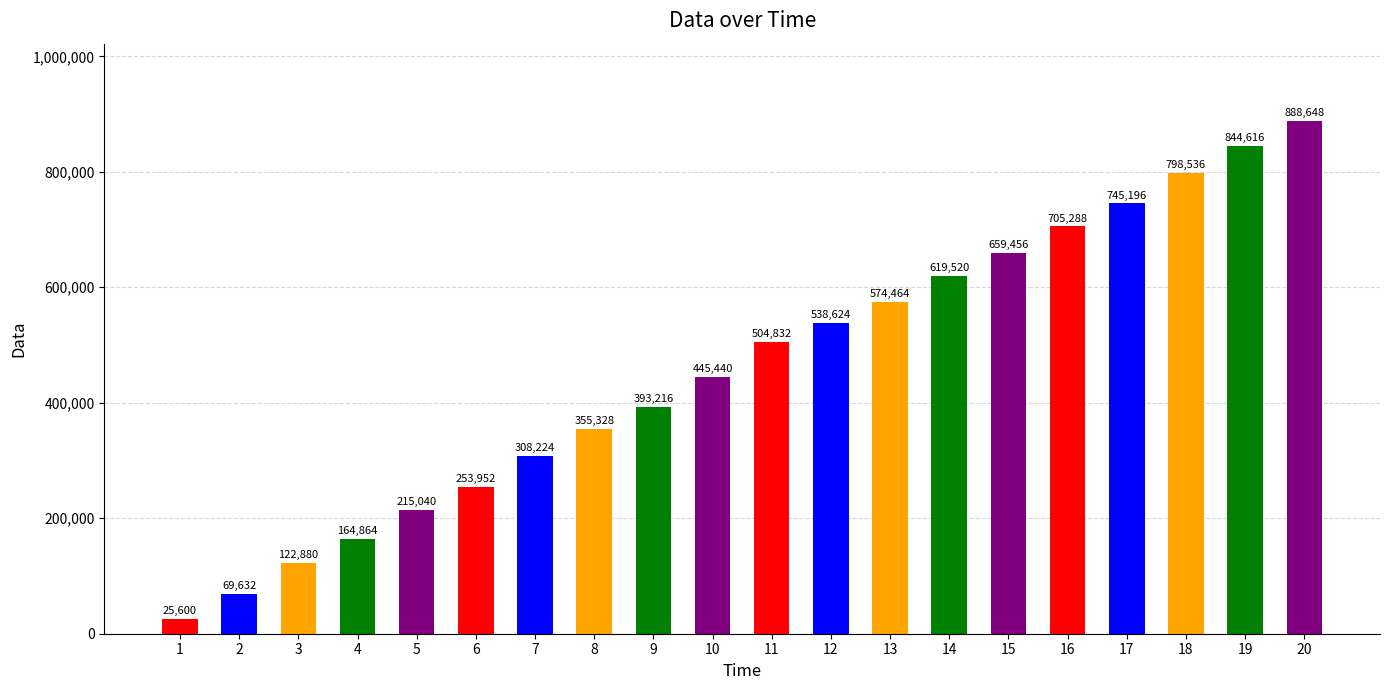

Reading left to right, extract all data points from this chart.

25600	69632	122880	164864	215040	253952	308224	355328	393216	445440	504832	538624	574464	619520	659456	705288	745196	798536	844616	888648